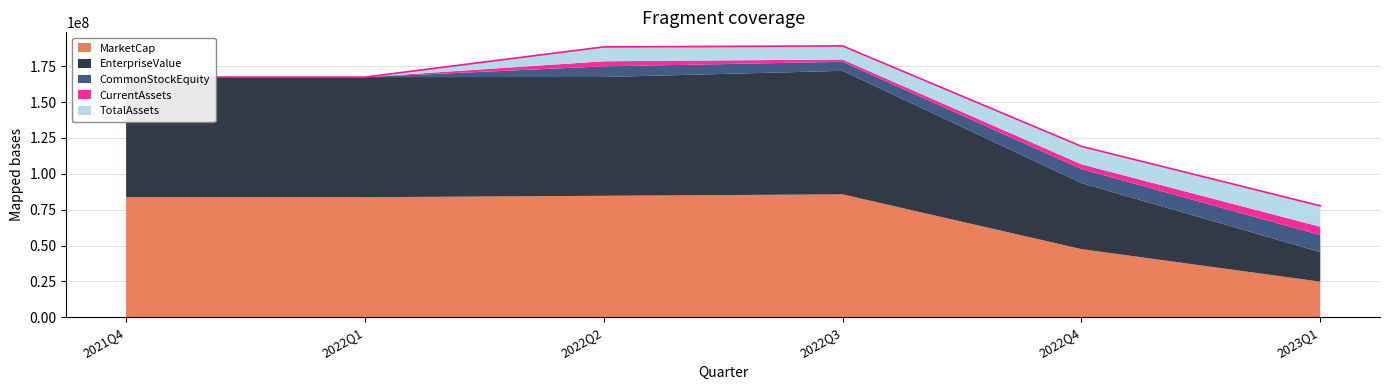

The value of CommonStockEquity at 2022Q4 is 9817461.0. True or false?

True